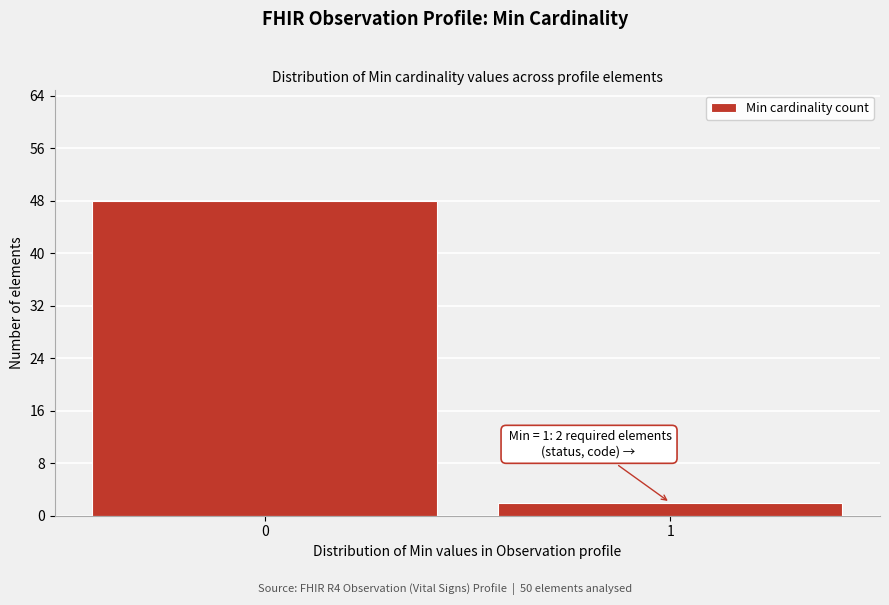

Reading left to right, what are all the values shown in this chart?

0=48	1=2